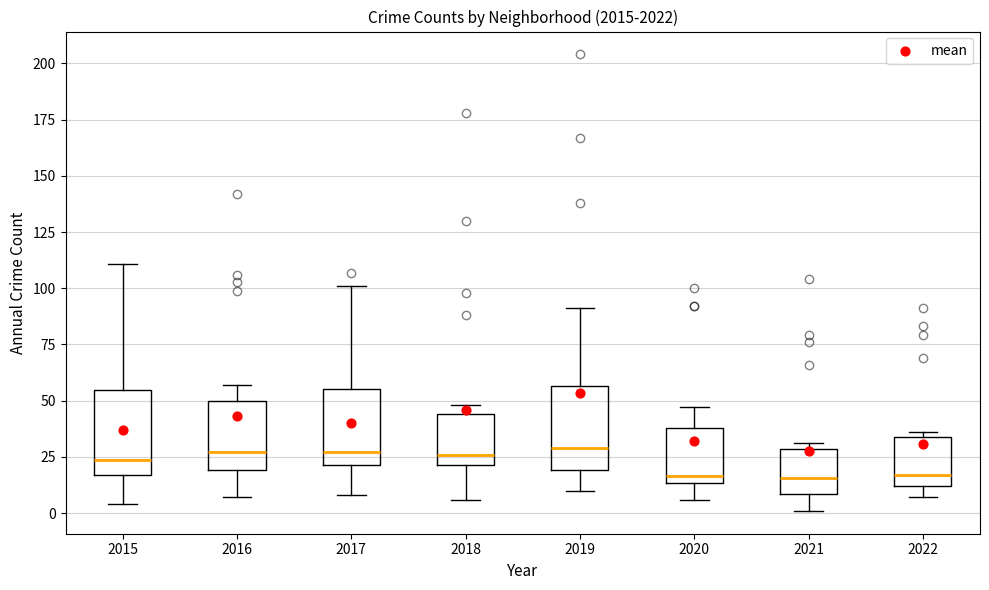

Where is the lower edge of the box at x = 2022 on the y-axis? The values are not printed on the chart, so give them approximately, as read against the axis.

10